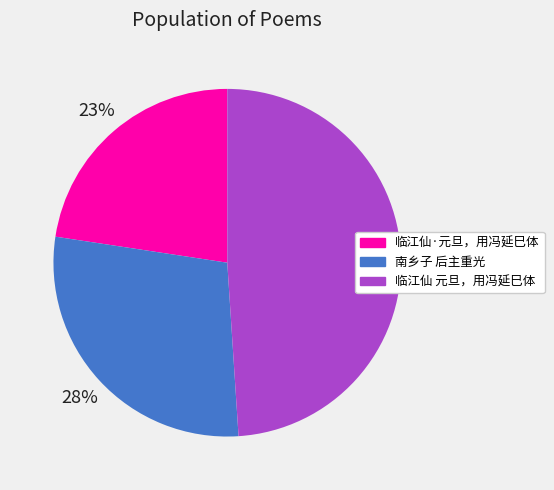

Is there a majority slice in this chart?

No